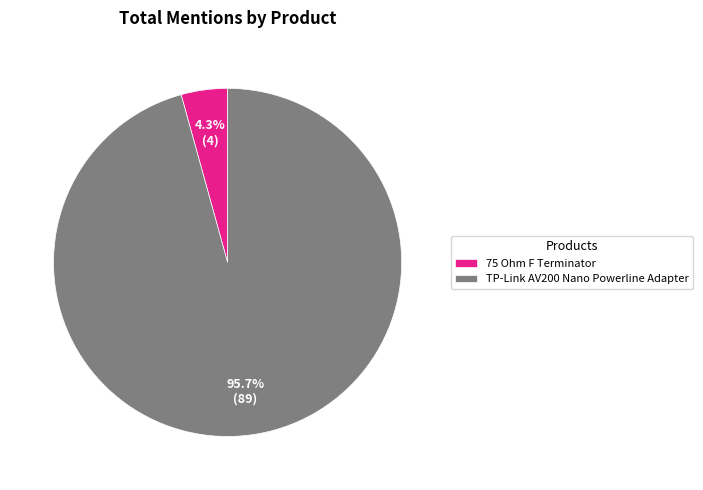

Rank the categories by value from lowest to highest.

75 Ohm F Terminator, TP-Link AV200 Nano Powerline Adapter